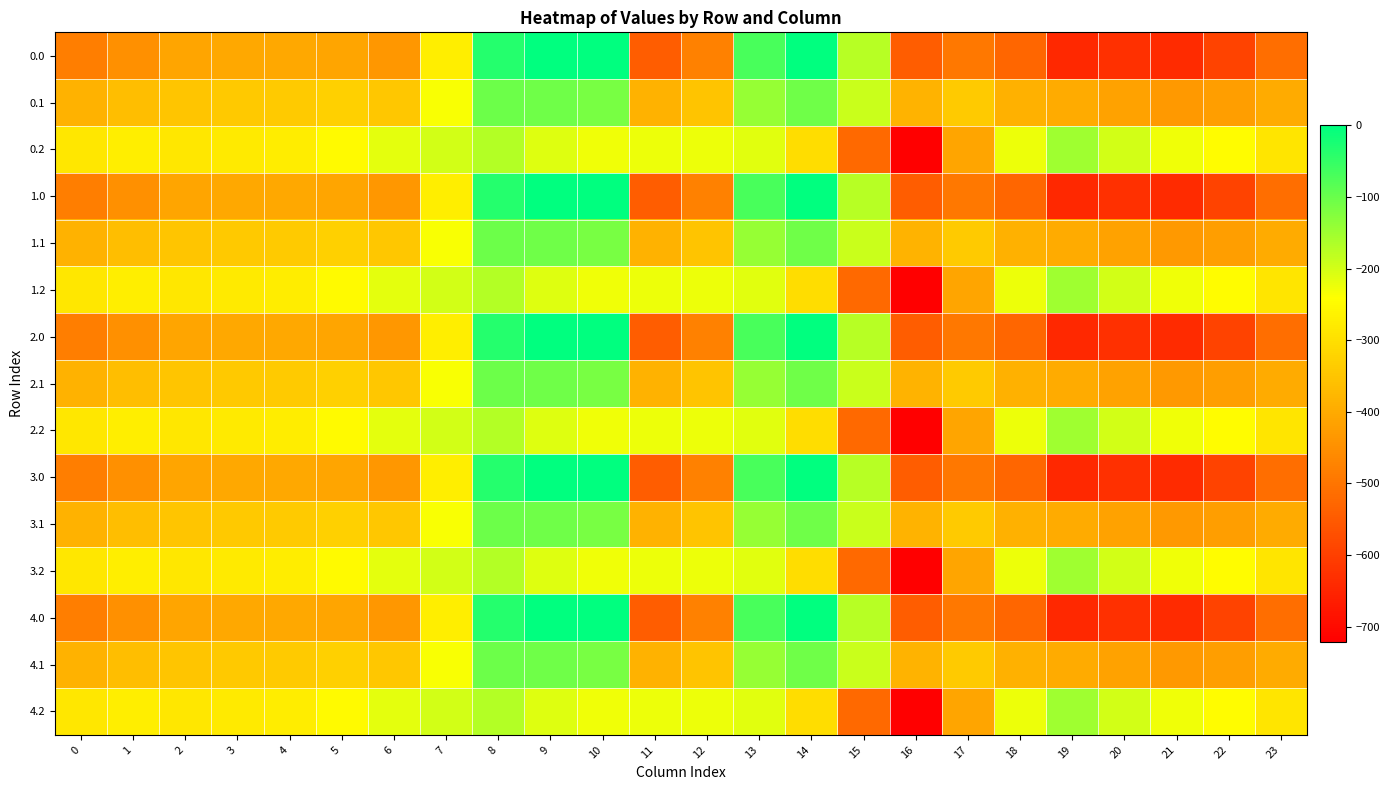

Reading left to right, what are all the values shown in this chart?

0.0: 0=-482.0	1=-449.5	2=-410.3	3=-404.4	4=-404.9	5=-410.8	6=-435.0	7=-270.7	8=-35.0	9=0.0	10=0.0	11=-544.3	12=-477.2	13=-70.2	14=-0.3	15=-172.8	16=-545.4	17=-493.8	18=-529.6	19=-644.5	20=-629.9	21=-638.4	22=-592.3	23=-511.3
0.1: 0=-384.6	1=-361.1	2=-347.9	3=-342.7	4=-339.6	5=-329.5	6=-345.2	7=-234.9	8=-102.3	9=-104.8	10=-114.0	11=-384.7	12=-350.8	13=-141.2	14=-105.5	15=-190.4	16=-380.5	17=-340.1	18=-388.5	19=-399.7	20=-414.5	21=-432.4	22=-419.9	23=-399.4
0.2: 0=-287.1	1=-272.7	2=-285.5	3=-281.0	4=-274.4	5=-248.1	6=-216.4	7=-199.0	8=-169.5	9=-209.6	10=-228.0	11=-225.2	12=-224.3	13=-212.2	14=-301.9	15=-522.2	16=-721.2	17=-409.5	18=-223.1	19=-151.1	20=-199.2	21=-226.4	22=-247.4	23=-287.5
1.0: 0=-482.0	1=-449.5	2=-410.3	3=-404.4	4=-404.9	5=-410.8	6=-435.0	7=-270.7	8=-35.0	9=0.0	10=0.0	11=-544.3	12=-477.2	13=-70.2	14=-0.3	15=-172.8	16=-545.4	17=-493.8	18=-529.6	19=-644.5	20=-629.9	21=-638.4	22=-592.3	23=-511.3
1.1: 0=-384.6	1=-361.1	2=-347.9	3=-342.7	4=-339.6	5=-329.5	6=-345.2	7=-234.9	8=-102.3	9=-104.8	10=-114.0	11=-384.7	12=-350.8	13=-141.2	14=-105.5	15=-190.4	16=-380.5	17=-340.1	18=-388.5	19=-399.7	20=-414.5	21=-432.4	22=-419.9	23=-399.4
1.2: 0=-287.1	1=-272.7	2=-285.5	3=-281.0	4=-274.4	5=-248.1	6=-216.4	7=-199.0	8=-169.5	9=-209.6	10=-228.0	11=-225.2	12=-224.3	13=-212.2	14=-301.9	15=-522.2	16=-721.2	17=-409.5	18=-223.1	19=-151.1	20=-199.2	21=-226.4	22=-247.4	23=-287.5
2.0: 0=-482.0	1=-449.5	2=-410.3	3=-404.4	4=-404.9	5=-410.8	6=-435.0	7=-270.7	8=-35.0	9=0.0	10=0.0	11=-544.3	12=-477.2	13=-70.2	14=-0.3	15=-172.8	16=-545.4	17=-493.8	18=-529.6	19=-644.5	20=-629.9	21=-638.4	22=-592.3	23=-511.3
2.1: 0=-384.6	1=-361.1	2=-347.9	3=-342.7	4=-339.6	5=-329.5	6=-345.2	7=-234.9	8=-102.3	9=-104.8	10=-114.0	11=-384.7	12=-350.8	13=-141.2	14=-105.5	15=-190.4	16=-380.5	17=-340.1	18=-388.5	19=-399.7	20=-414.5	21=-432.4	22=-419.9	23=-399.4
2.2: 0=-287.1	1=-272.7	2=-285.5	3=-281.0	4=-274.4	5=-248.1	6=-216.4	7=-199.0	8=-169.5	9=-209.6	10=-228.0	11=-225.2	12=-224.3	13=-212.2	14=-301.9	15=-522.2	16=-721.2	17=-409.5	18=-223.1	19=-151.1	20=-199.2	21=-226.4	22=-247.4	23=-287.5
3.0: 0=-482.0	1=-449.5	2=-410.3	3=-404.4	4=-404.9	5=-410.8	6=-435.0	7=-270.7	8=-35.0	9=0.0	10=0.0	11=-544.3	12=-477.2	13=-70.2	14=-0.3	15=-172.8	16=-545.4	17=-493.8	18=-529.6	19=-644.5	20=-629.9	21=-638.4	22=-592.3	23=-511.3
3.1: 0=-384.6	1=-361.1	2=-347.9	3=-342.7	4=-339.6	5=-329.5	6=-345.2	7=-234.9	8=-102.3	9=-104.8	10=-114.0	11=-384.7	12=-350.8	13=-141.2	14=-105.5	15=-190.4	16=-380.5	17=-340.1	18=-388.5	19=-399.7	20=-414.5	21=-432.4	22=-419.9	23=-399.4
3.2: 0=-287.1	1=-272.7	2=-285.5	3=-281.0	4=-274.4	5=-248.1	6=-216.4	7=-199.0	8=-169.5	9=-209.6	10=-228.0	11=-225.2	12=-224.3	13=-212.2	14=-301.9	15=-522.2	16=-721.2	17=-409.5	18=-223.1	19=-151.1	20=-199.2	21=-226.4	22=-247.4	23=-287.5
4.0: 0=-482.0	1=-449.5	2=-410.3	3=-404.4	4=-404.9	5=-410.8	6=-435.0	7=-270.7	8=-35.0	9=0.0	10=0.0	11=-544.3	12=-477.2	13=-70.2	14=-0.3	15=-172.8	16=-545.4	17=-493.8	18=-529.6	19=-644.5	20=-629.9	21=-638.4	22=-592.3	23=-511.3
4.1: 0=-384.6	1=-361.1	2=-347.9	3=-342.7	4=-339.6	5=-329.5	6=-345.2	7=-234.9	8=-102.3	9=-104.8	10=-114.0	11=-384.7	12=-350.8	13=-141.2	14=-105.5	15=-190.4	16=-380.5	17=-340.1	18=-388.5	19=-399.7	20=-414.5	21=-432.4	22=-419.9	23=-399.4
4.2: 0=-287.1	1=-272.7	2=-285.5	3=-281.0	4=-274.4	5=-248.1	6=-216.4	7=-199.0	8=-169.5	9=-209.6	10=-228.0	11=-225.2	12=-224.3	13=-212.2	14=-301.9	15=-522.2	16=-721.2	17=-409.5	18=-223.1	19=-151.1	20=-199.2	21=-226.4	22=-247.4	23=-287.5